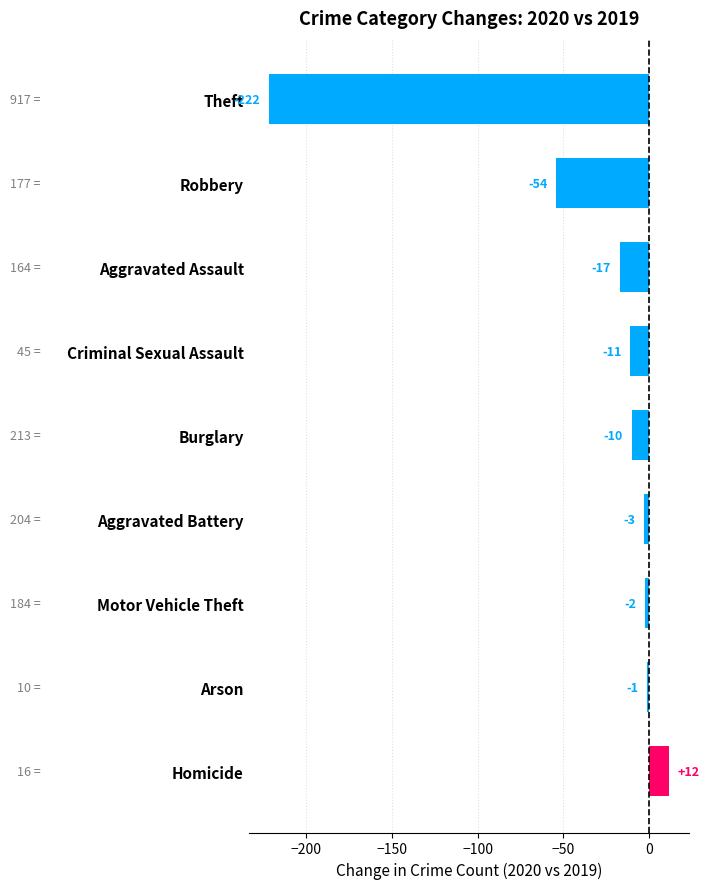

Is it true that the value at Aggravated Assault is -27?

False